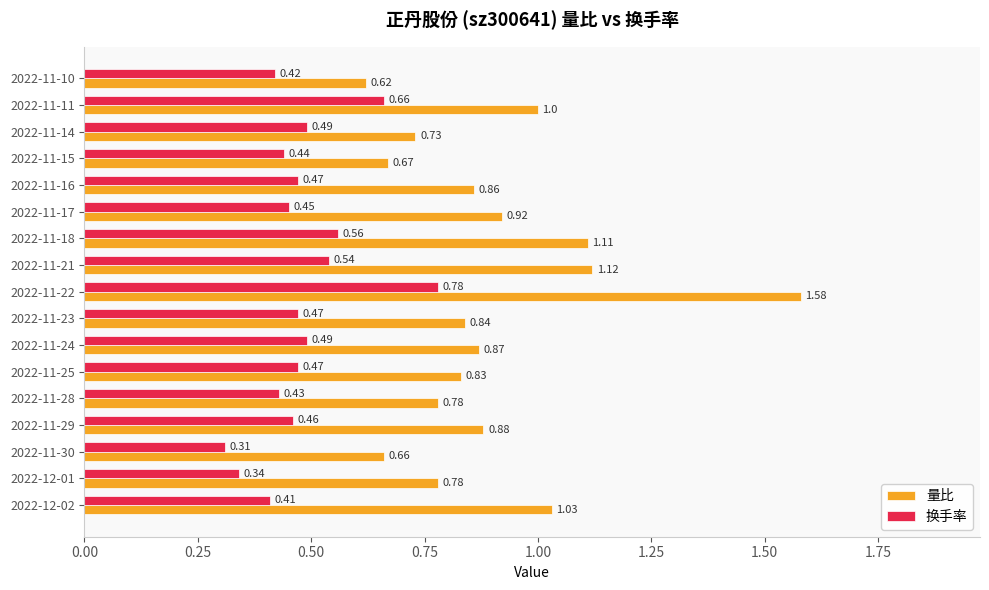

Where is 量比 nearest to the value 1?

2022-11-11